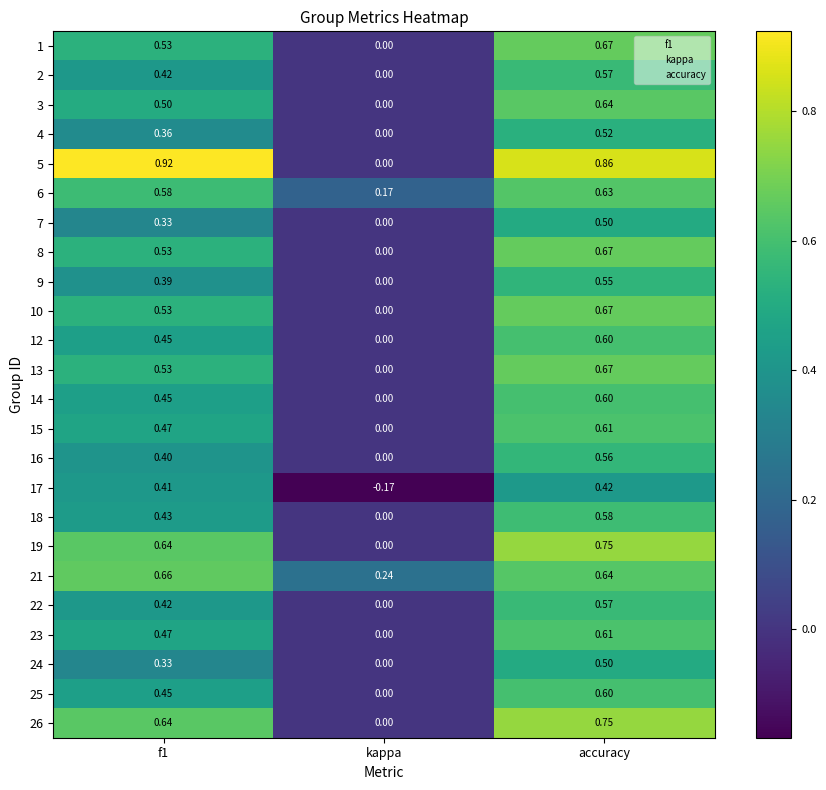

How many categories are shown in the chart?

3